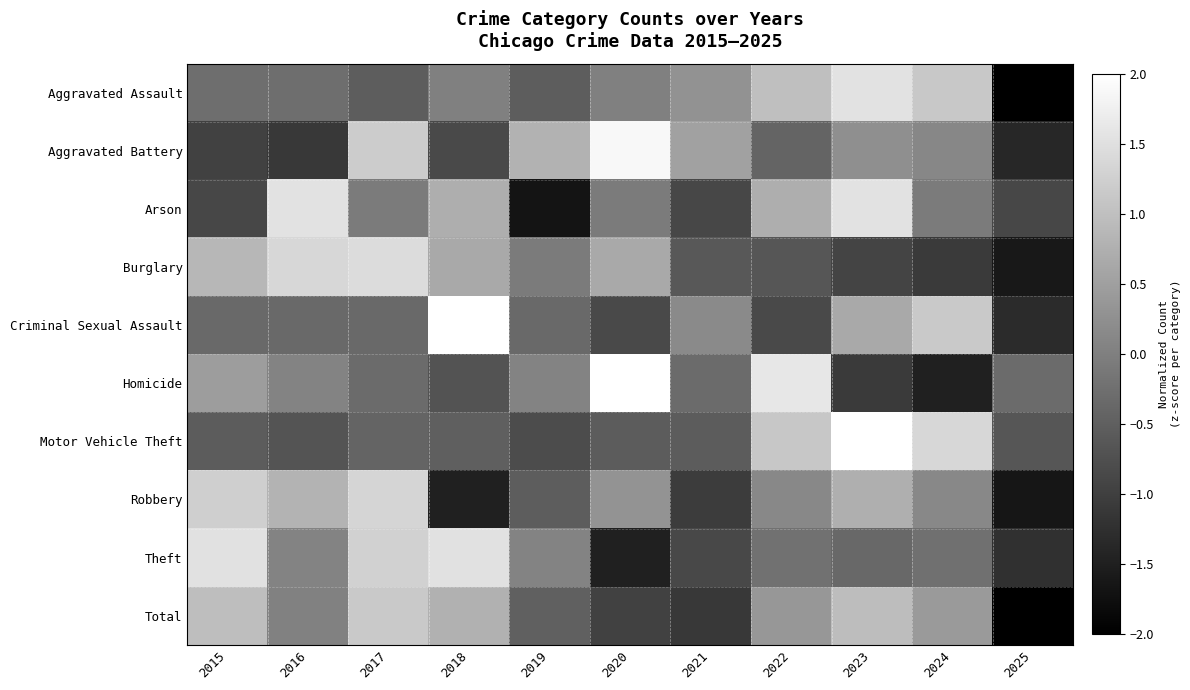

Which series has the widest spread of values?

Aggravated Assault